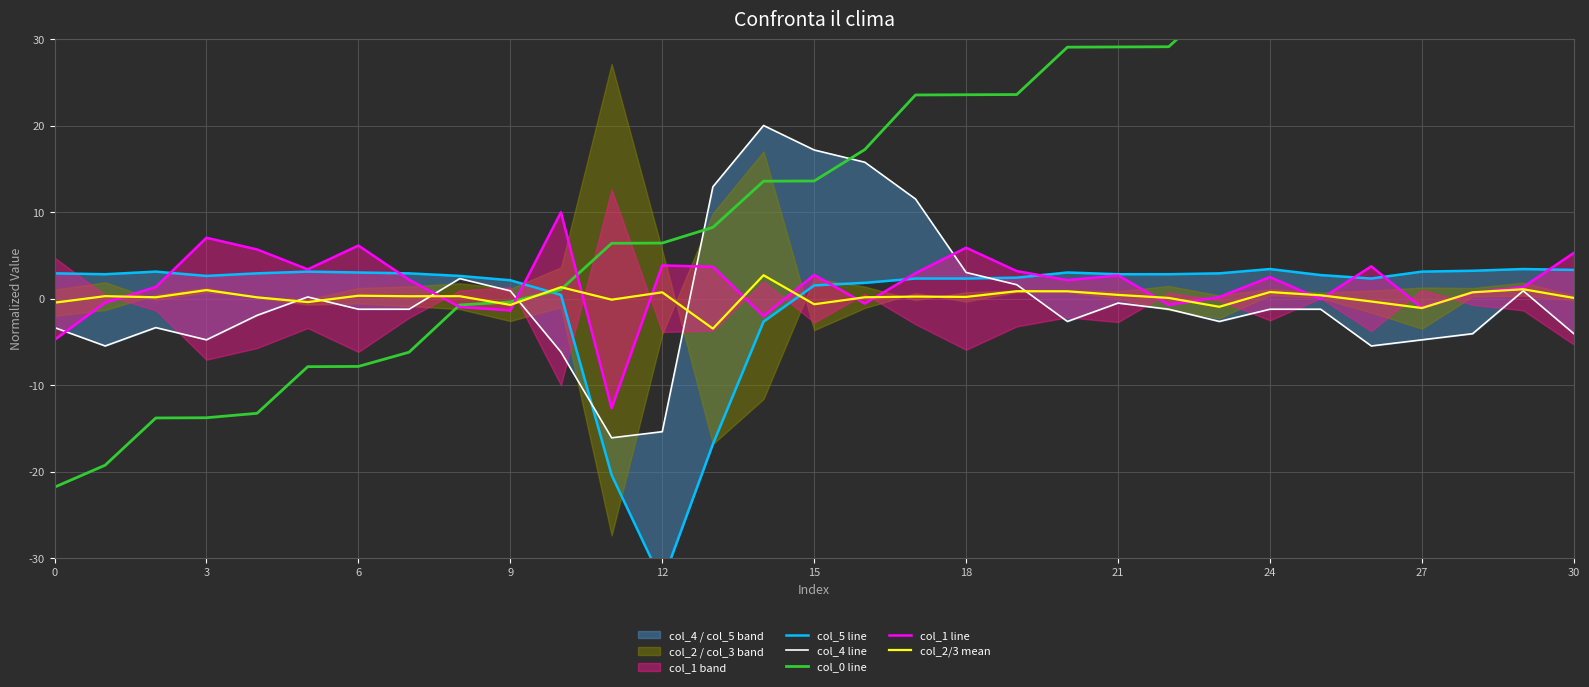

How many positive values does the col_2/3 mean series have?

22